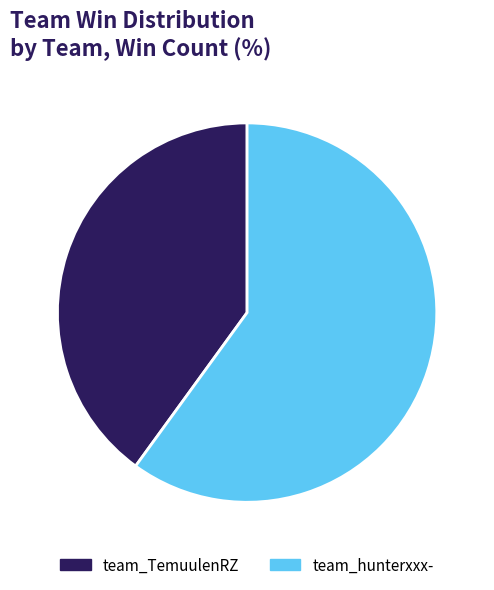

Rank the categories by value from highest to lowest.

team_hunterxxx-, team_TemuulenRZ